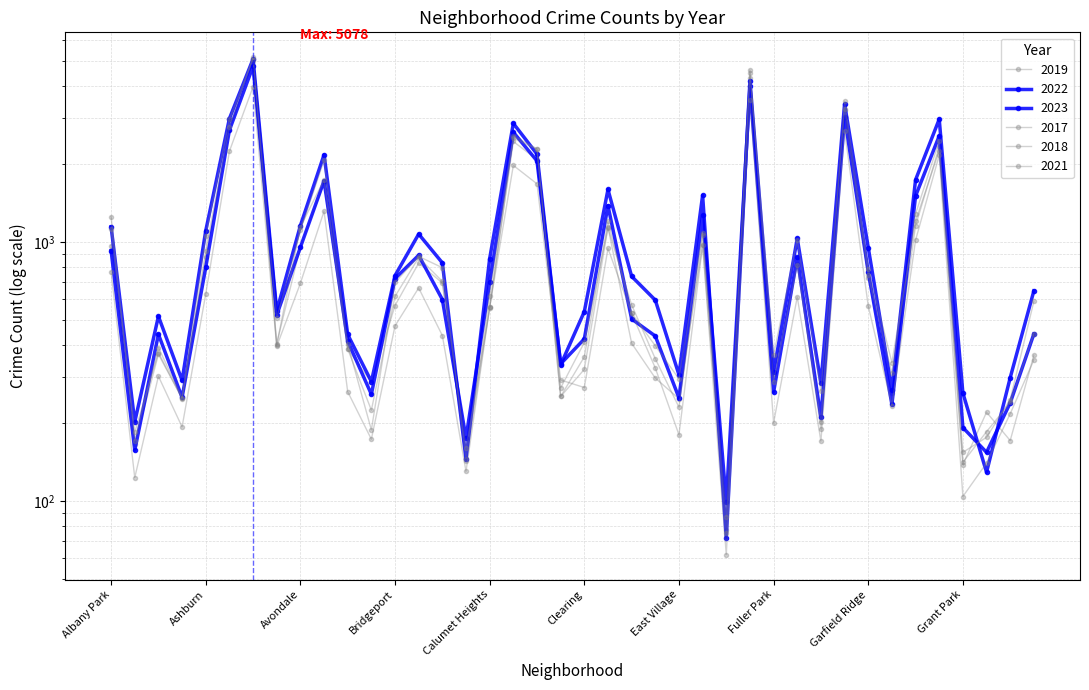

Reading right to left, list all the values displayed in this chart.

2019: 365	171	220	138	2328	1153	261	728	3226	189	825	308	4309	77	972	248	298	406	1140	322	253	2079	2441	561	142	694	828	568	287	385	1687	957	405	5008	2700	872	249	368	166	968
2022: 441	239	154	192	2566	1503	236	766	3035	210	871	263	3981	99	1269	250	433	504	1379	422	338	2054	2651	698	175	599	888	722	258	414	1720	953	522	4761	2699	797	251	440	157	926
2023: 647	299	129	261	2976	1736	268	951	3404	285	1031	314	4184	72	1513	307	596	736	1593	538	335	2182	2867	862	145	830	1072	741	289	439	2170	1155	541	5078	2991	1104	292	516	202	1144
2017: 589	246	176	154	2456	1281	311	743	3257	265	1019	365	4471	87	1082	296	397	531	1201	360	253	2288	2566	620	145	795	879	697	188	403	2066	1107	508	5096	2973	1053	250	391	171	1252
2018: 442	240	185	141	2249	1205	342	789	3485	202	817	289	4608	75	1063	230	354	571	1131	409	273	2280	2513	554	160	704	870	616	224	386	1737	1142	401	5163	2787	924	248	374	184	1117
2021: 350	217	140	104	2160	1015	233	565	2686	170	613	200	3519	62	969	180	326	530	943	274	293	1675	1974	559	130	435	664	474	173	264	1313	692	395	3970	2237	629	193	303	123	767